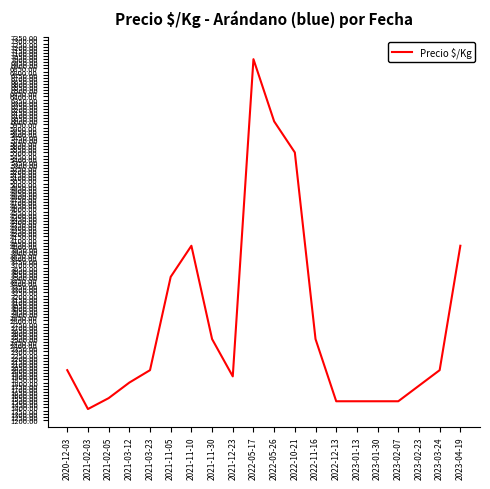

The chart shows a value of 729 at 2023-02-07. True or false?

False